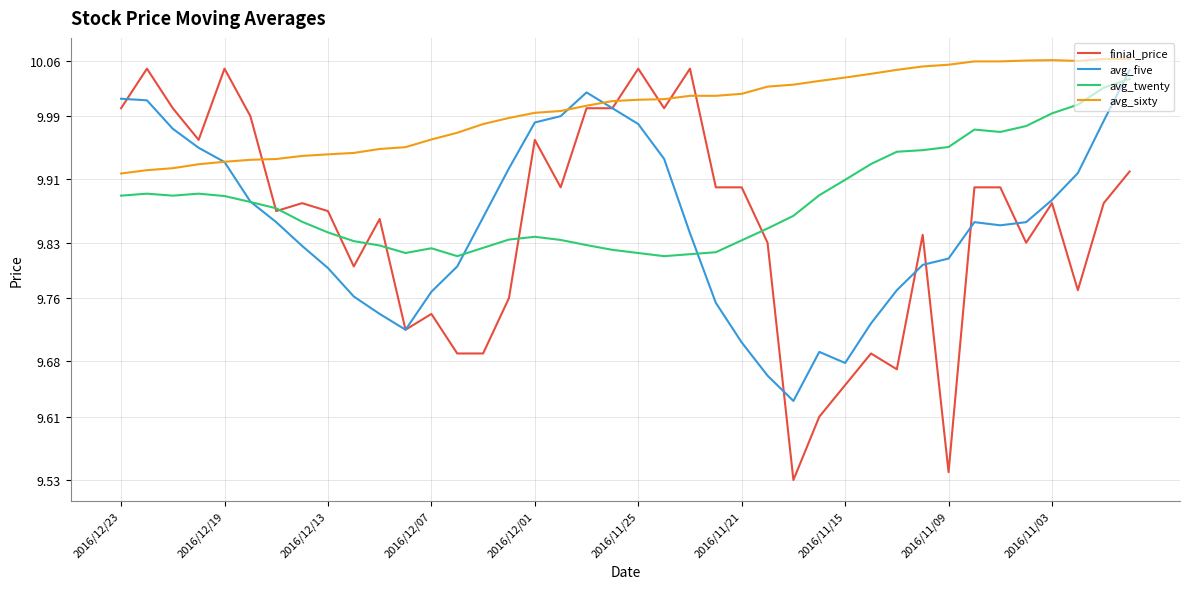

Which series has the widest spread of values?

finial_price